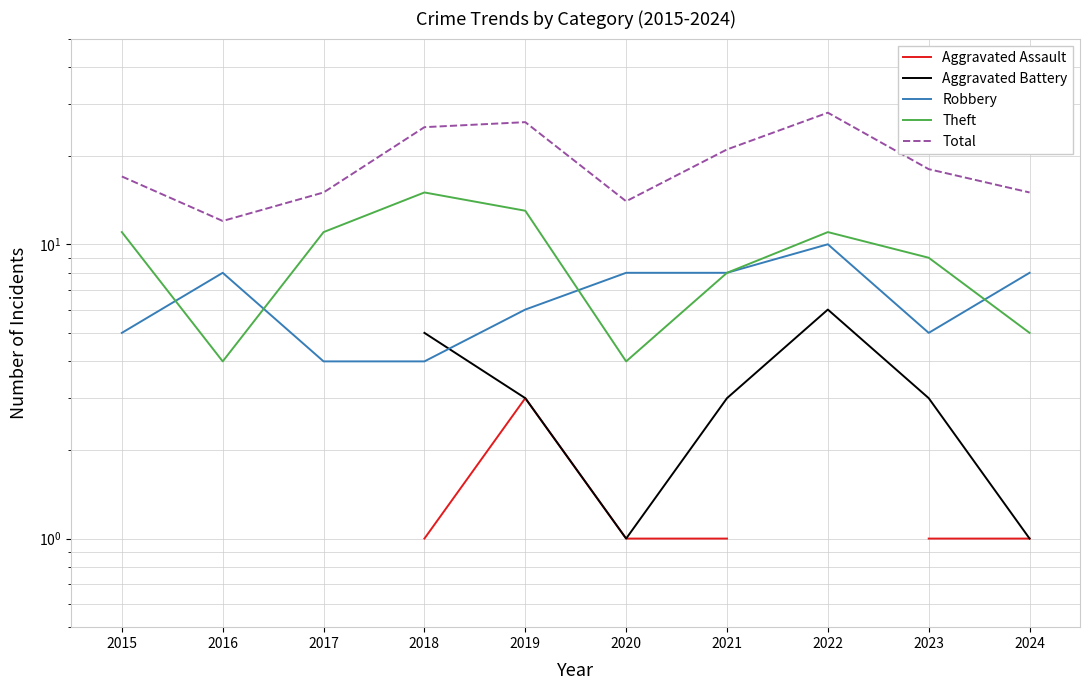

Which series has the largest total across all categories?

Total